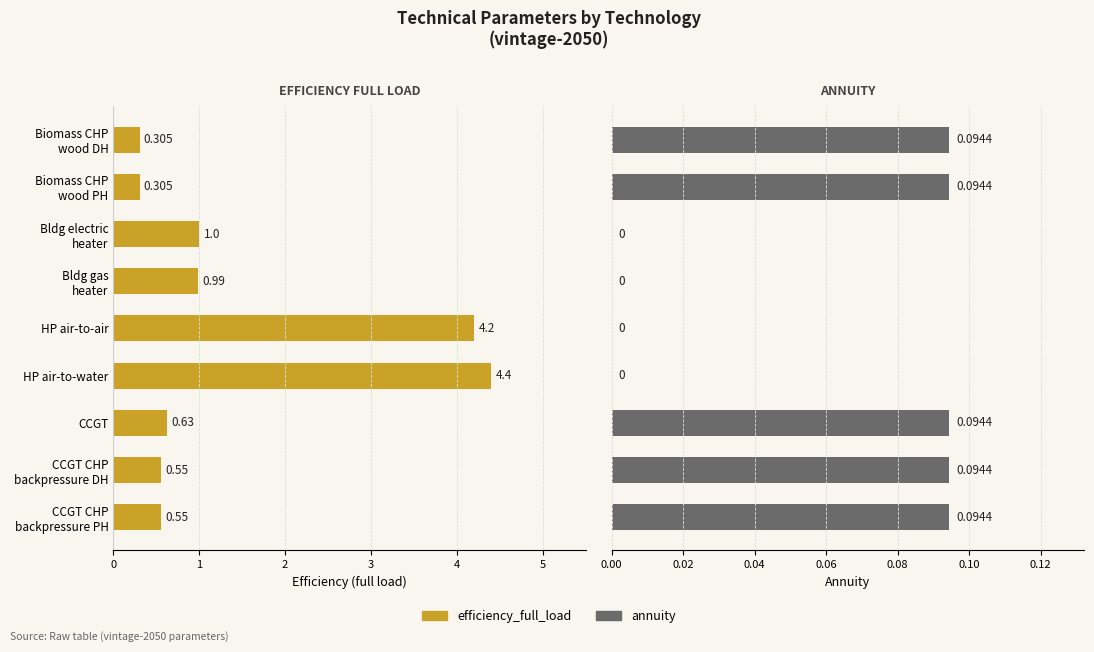

What value does the annuity series have at Biomass CHP wood PH?

0.1